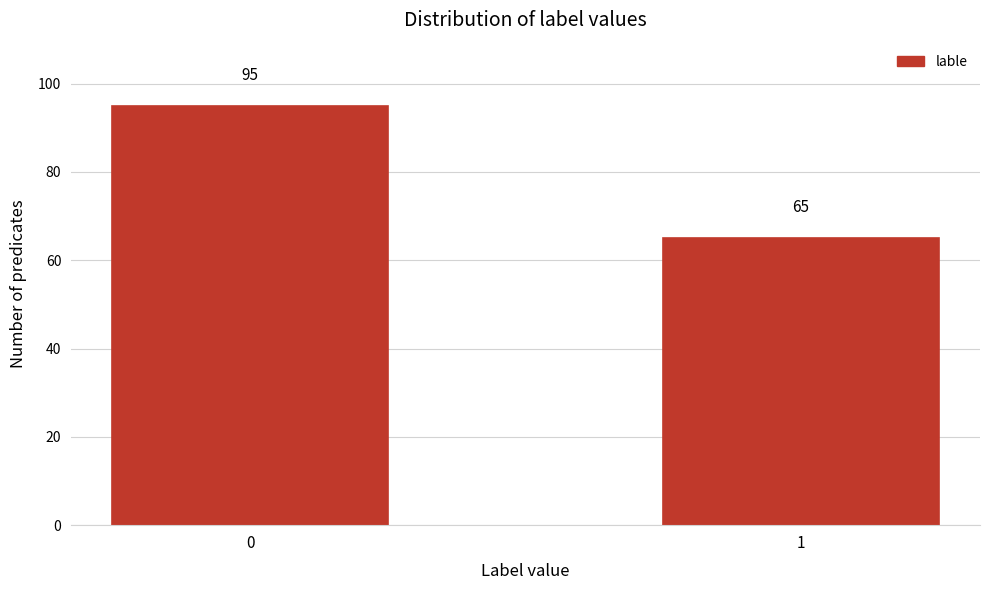

Reading right to left, what are all the values shown in this chart?

1=65	0=95